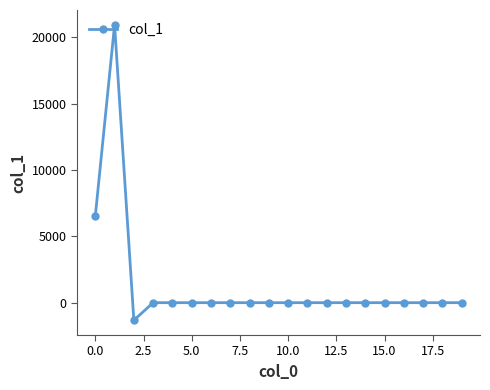

What is the maximum value shown in the chart?

20944.1